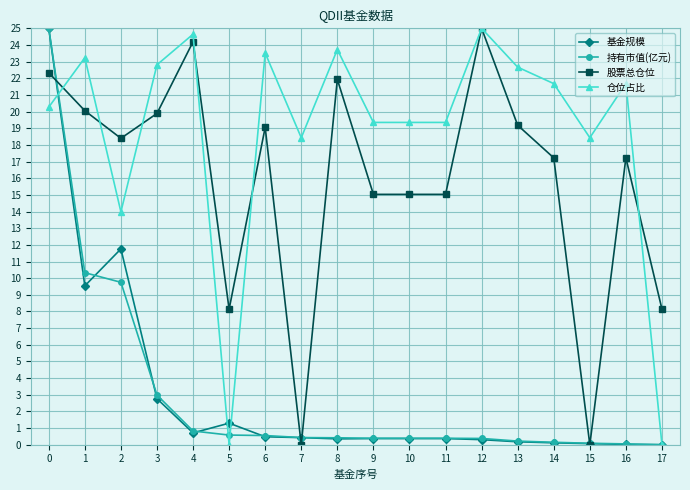

How many lines are shown in the chart?

4